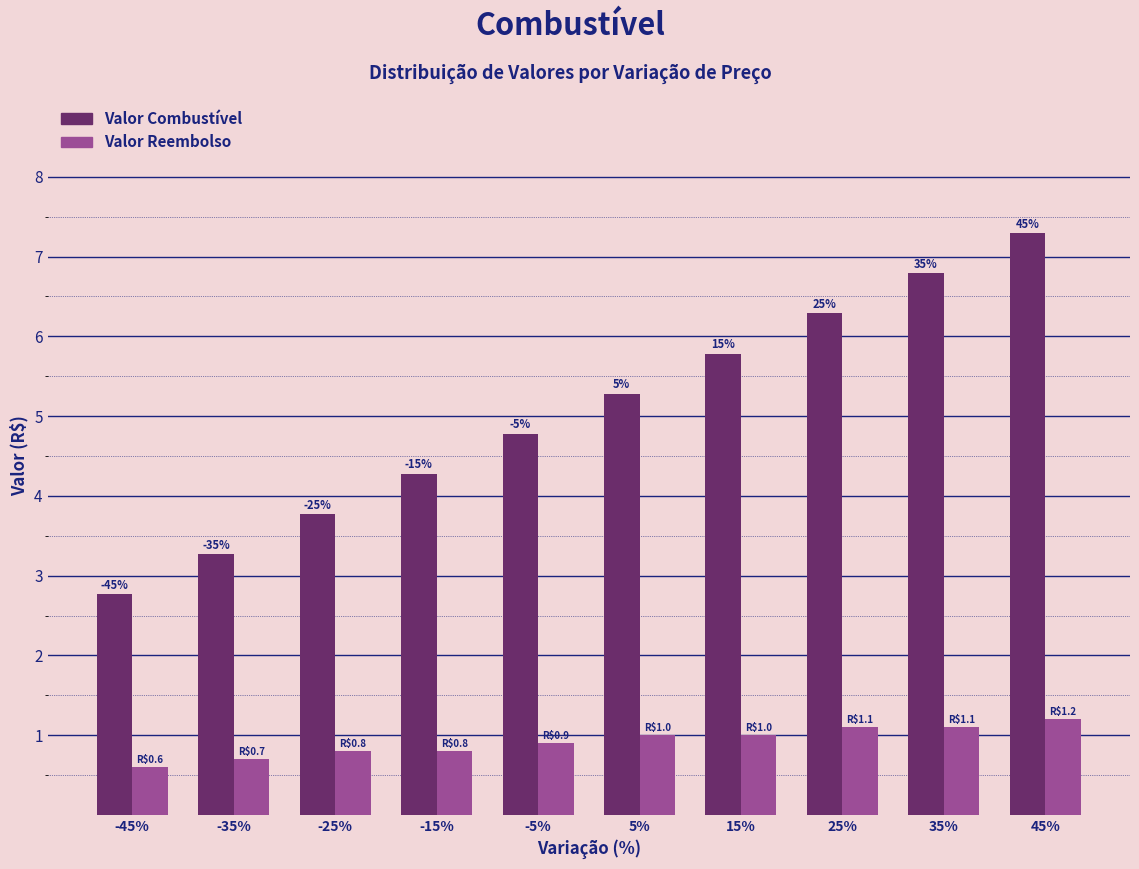

How many bars are there in each group?

2